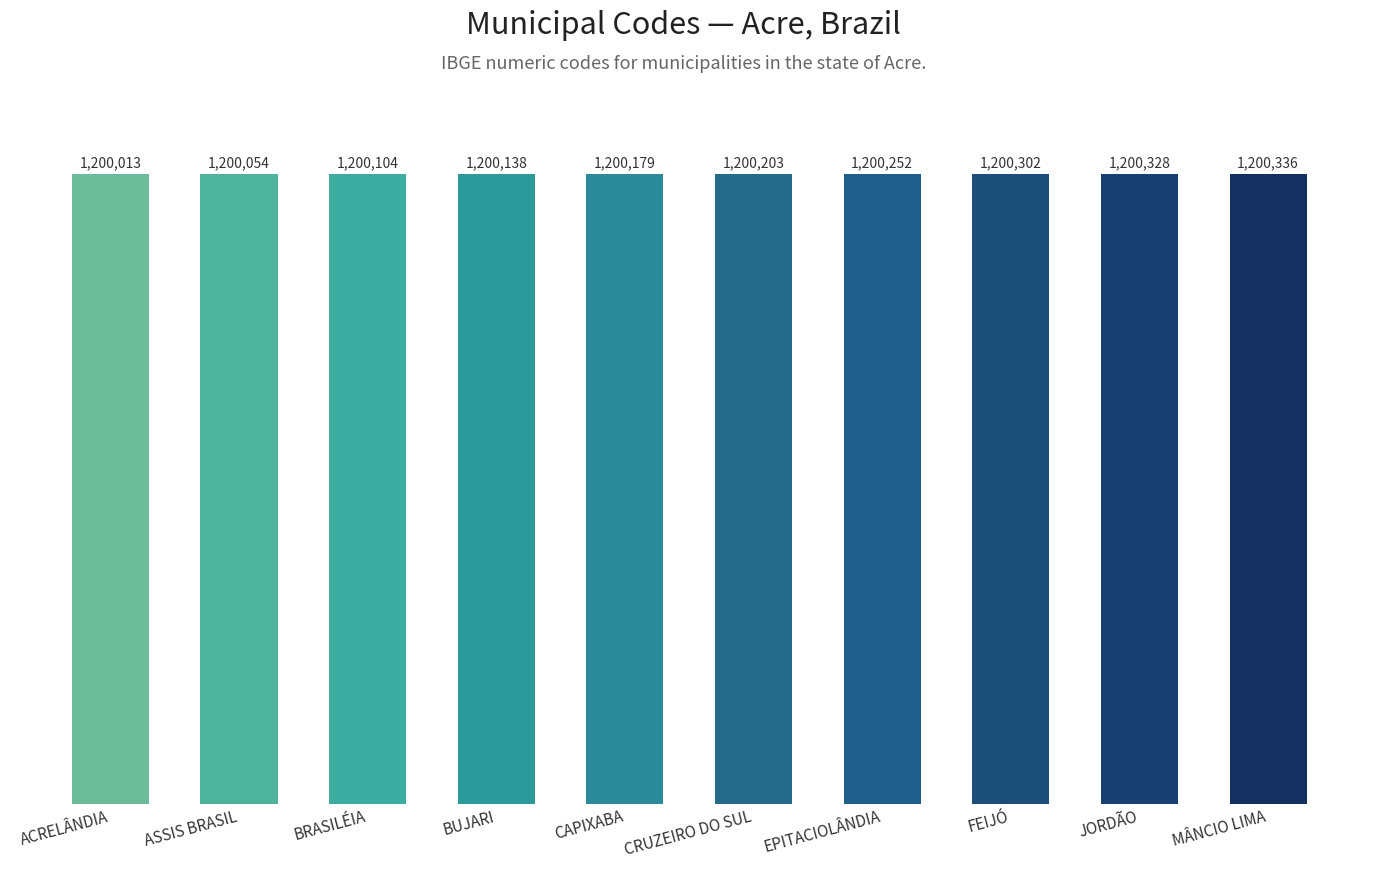

What is the difference between the values at JORDÃO and CAPIXABA?

149